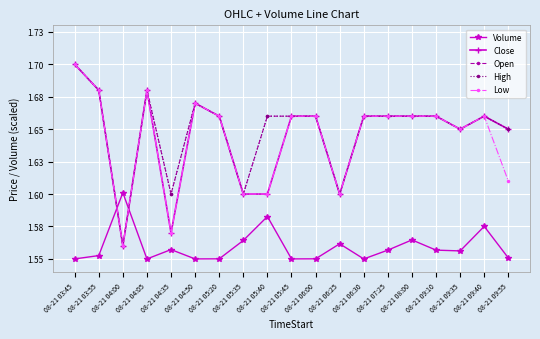

Does the chart have visible grid lines?

Yes